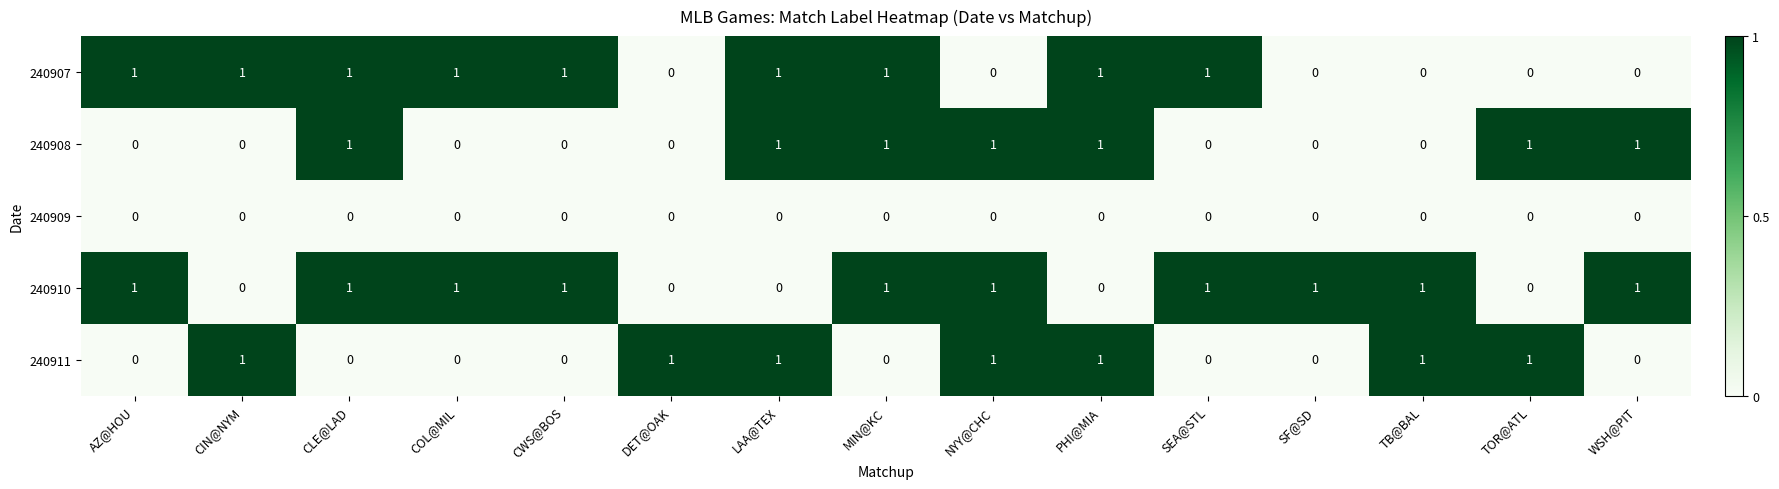

How many 240911 values are between 0 and 1?

15